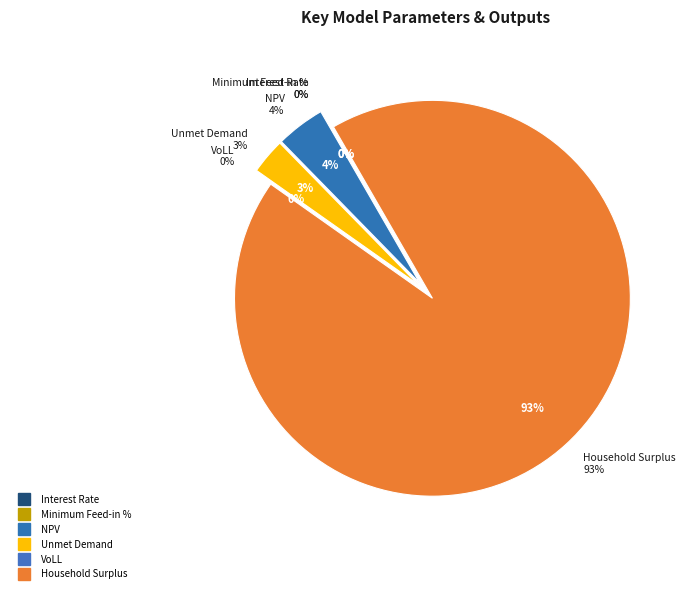

Is Household Surplus the majority of the pie?

Yes